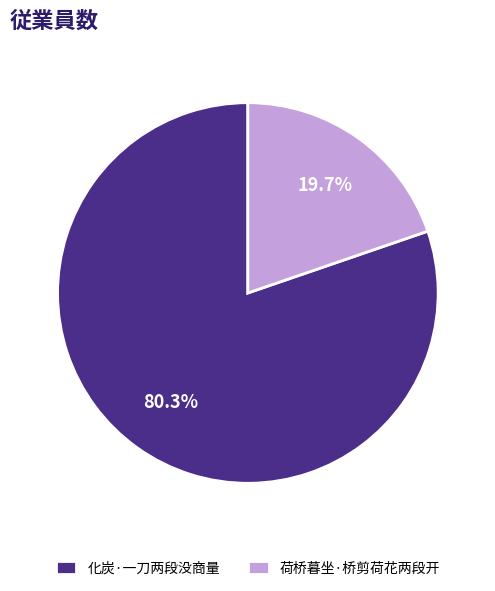

Rank the categories by value from lowest to highest.

荷桥暮坐·桥剪荷花两段开, 化炭·一刀两段没商量